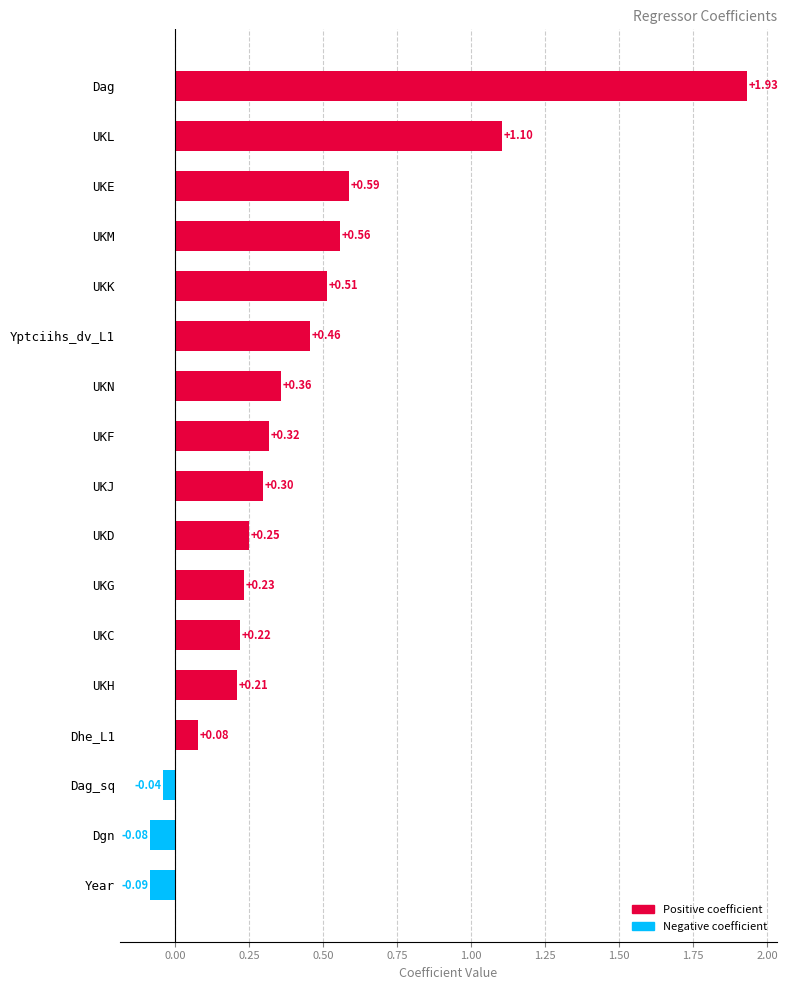

What is the sum of all values?

6.9